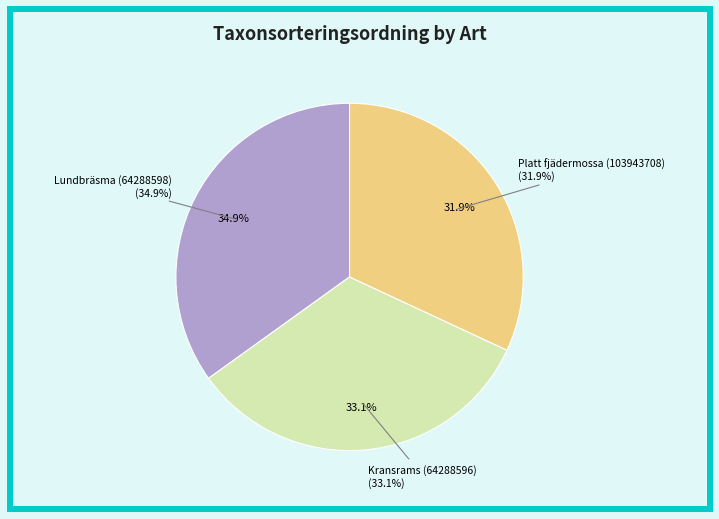

Count the number of slices in the pie.

3